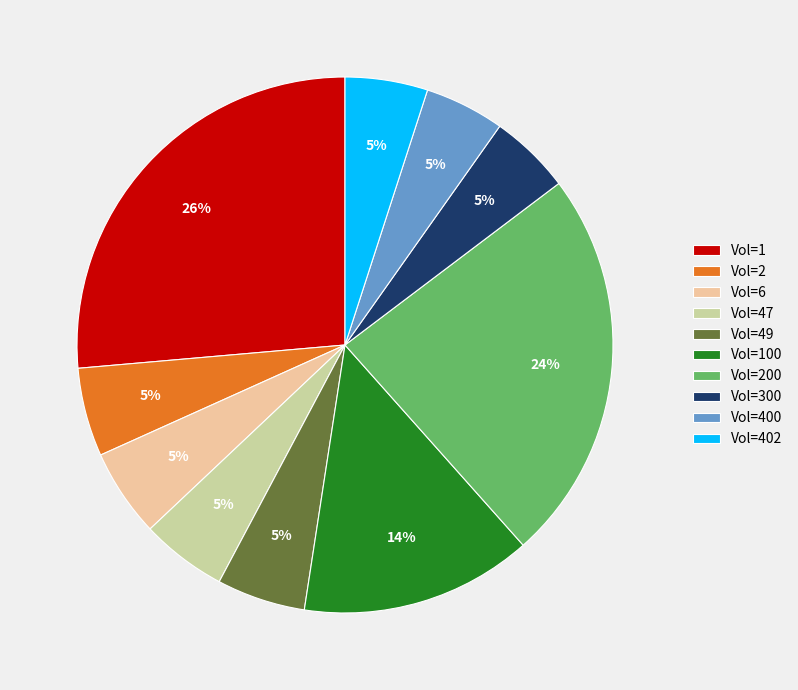

Which has a higher value, Vol=1 or Vol=402?

Vol=1